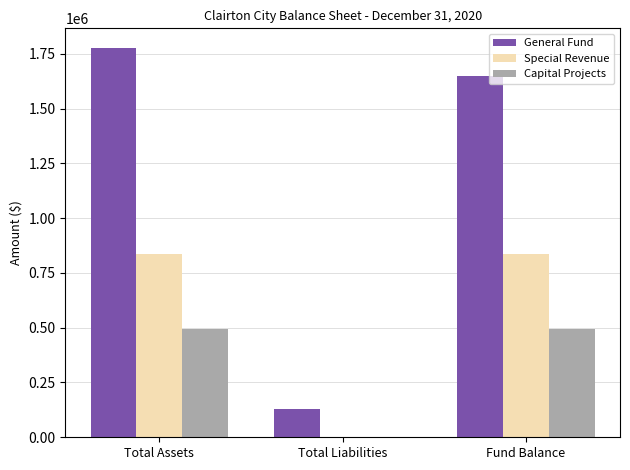

The Capital Projects series shows 491971 at Total Assets. True or false?

True